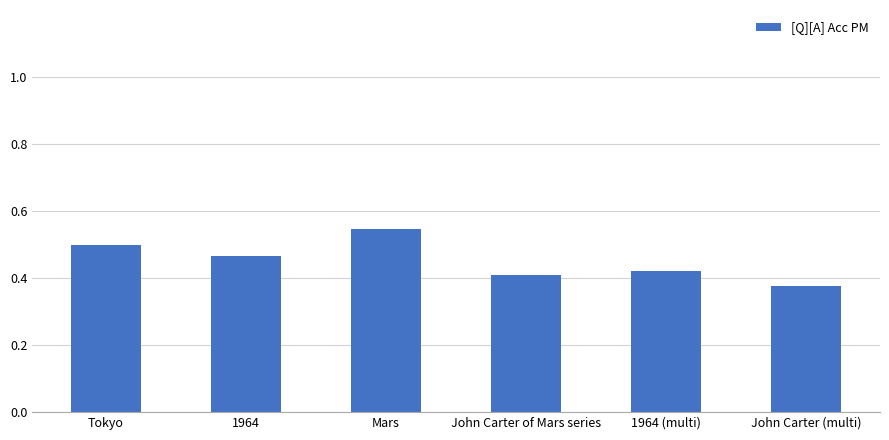

What is the change in value from Tokyo to 1964 (multi)?

-0.1